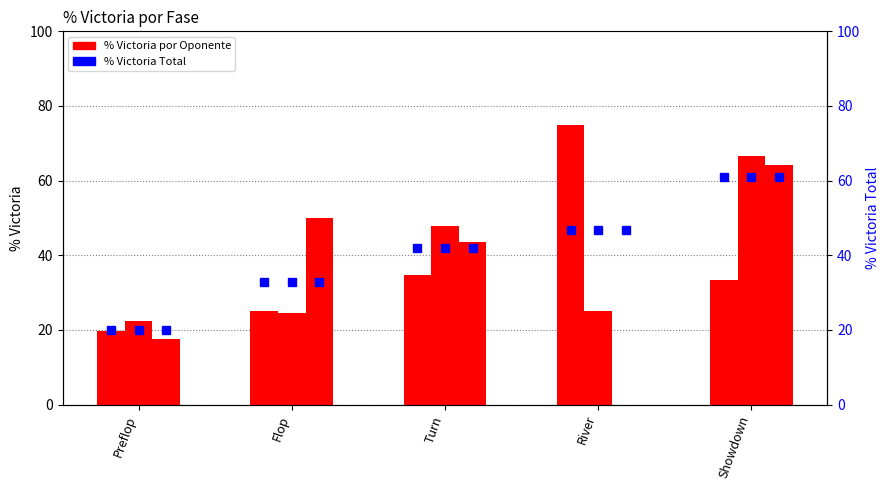

What is the greatest value displayed?

75.0